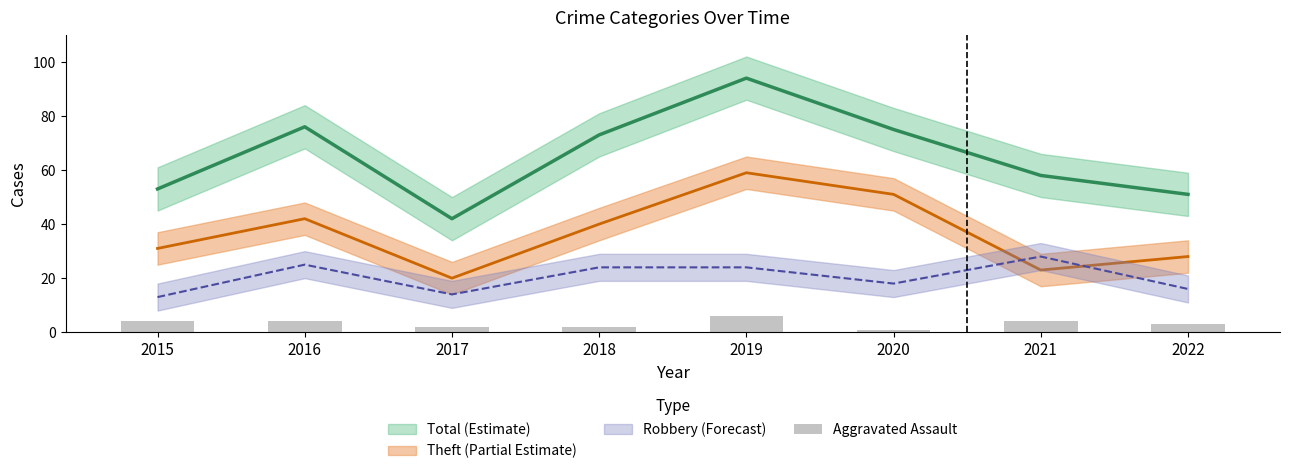

Does the chart contain stacked bars?

No